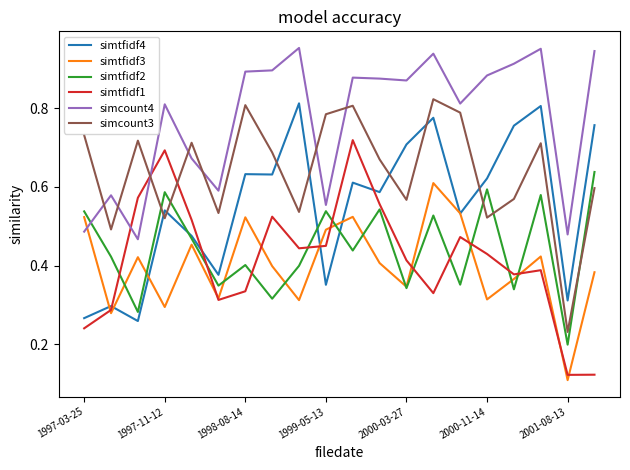

Which series ends up on top after the final intersection of simtfidf2 and simcount3?

simtfidf2